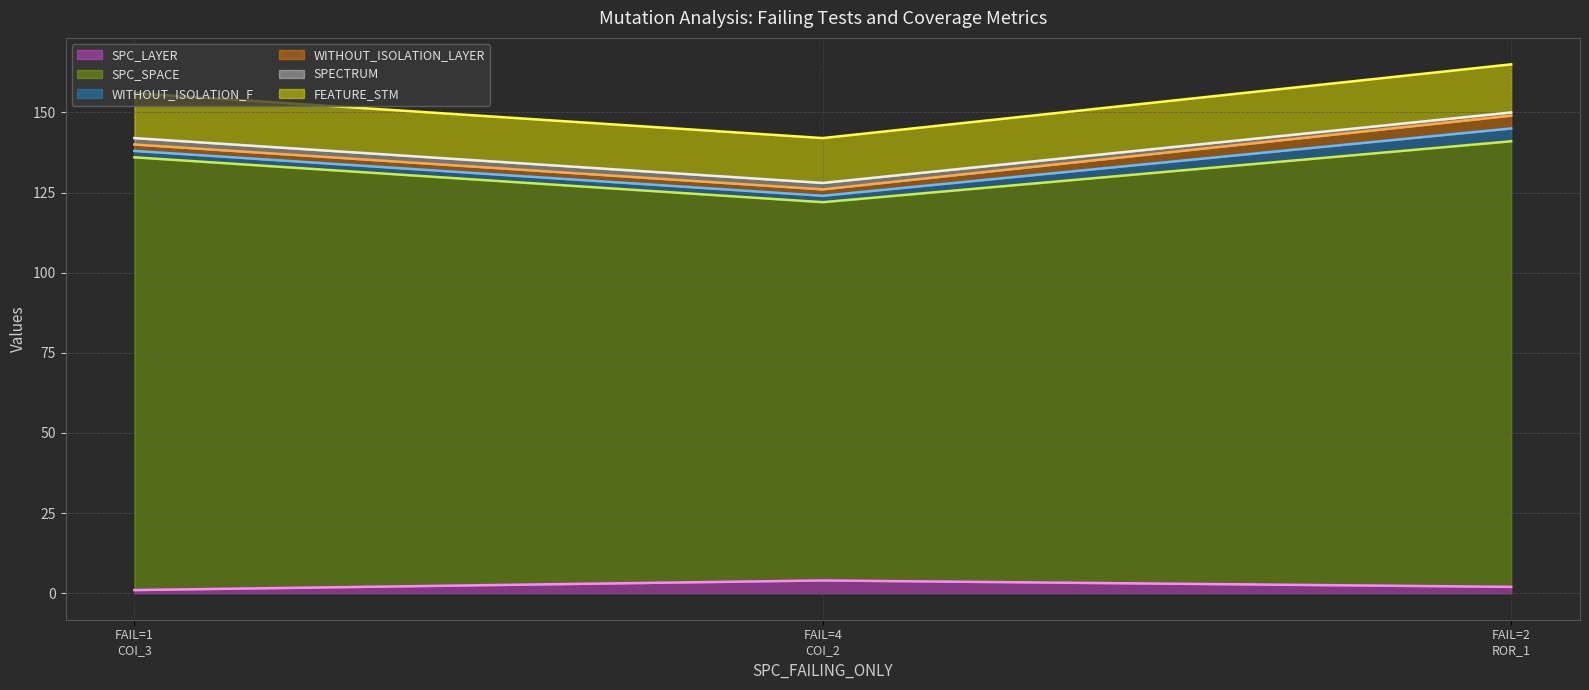

What is the average value of the SPECTRUM series?

2